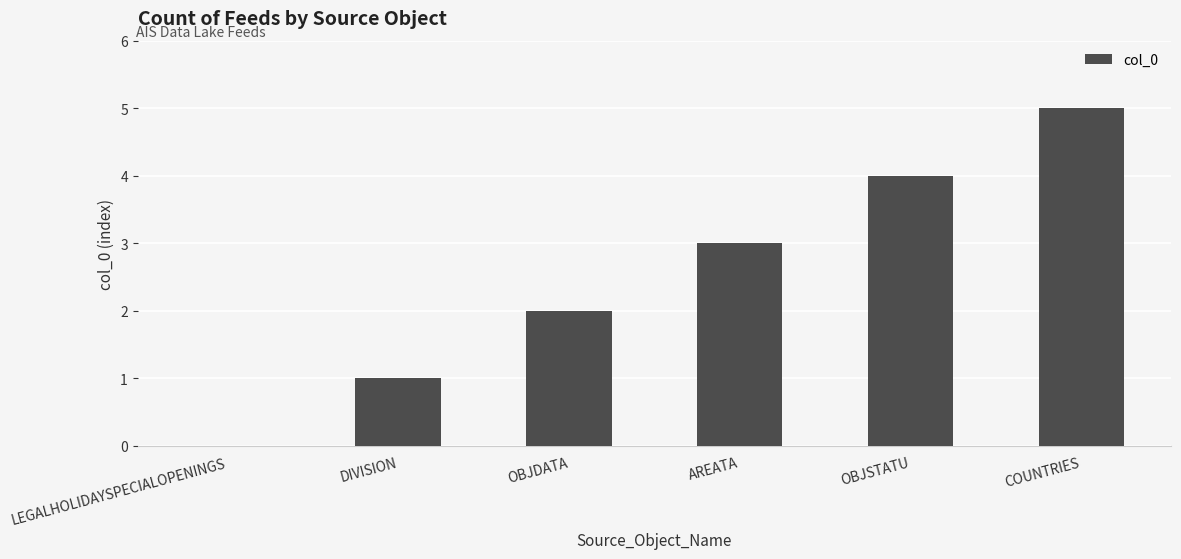

Does the chart contain stacked bars?

No